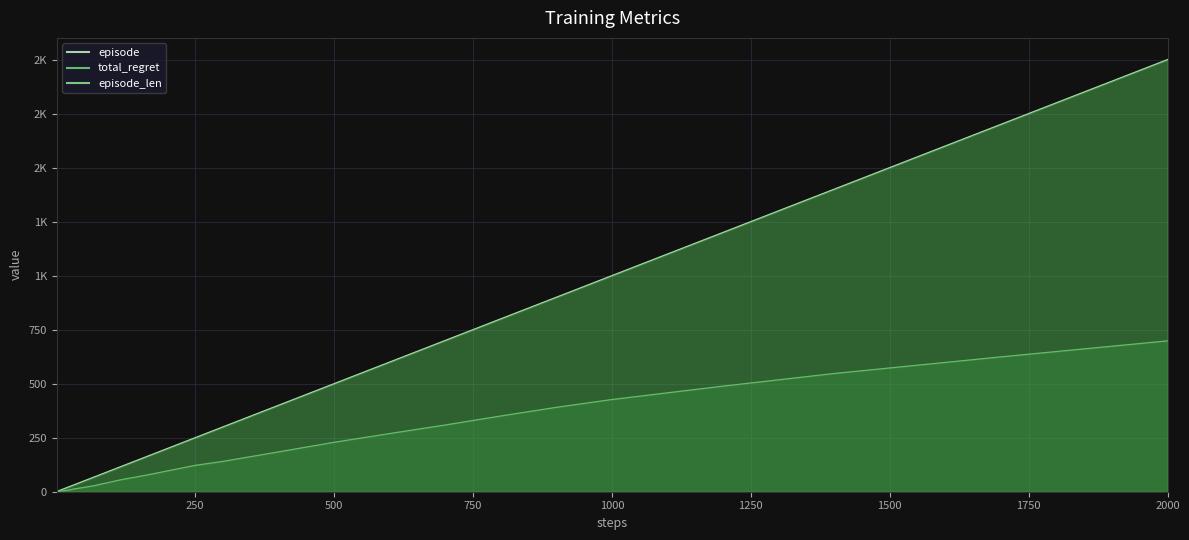

List the series in order of their overall mean, lowest first.

total_regret, episode